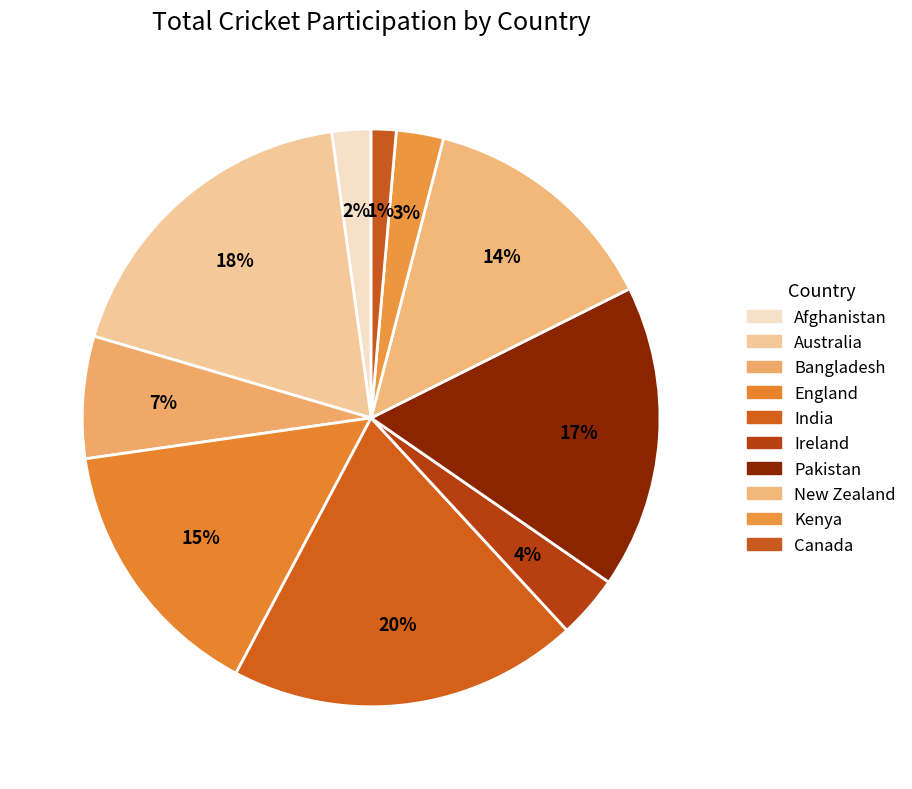

What is the change in value from Bangladesh to Canada?

-9968